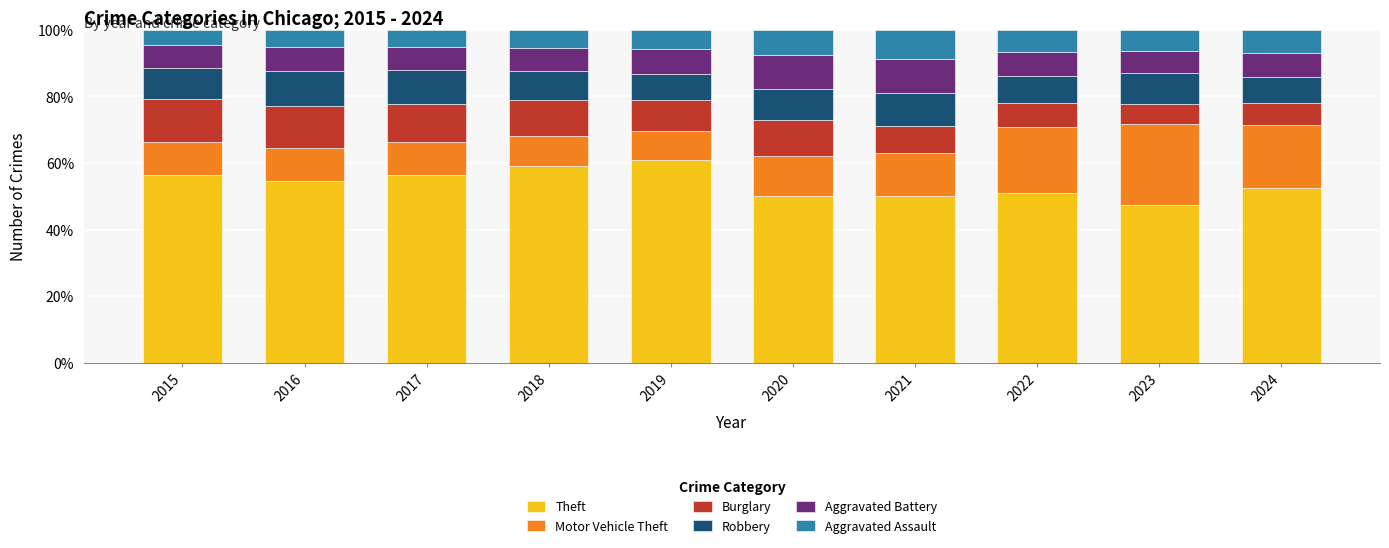

What is the sum of all Theft values?

538.3